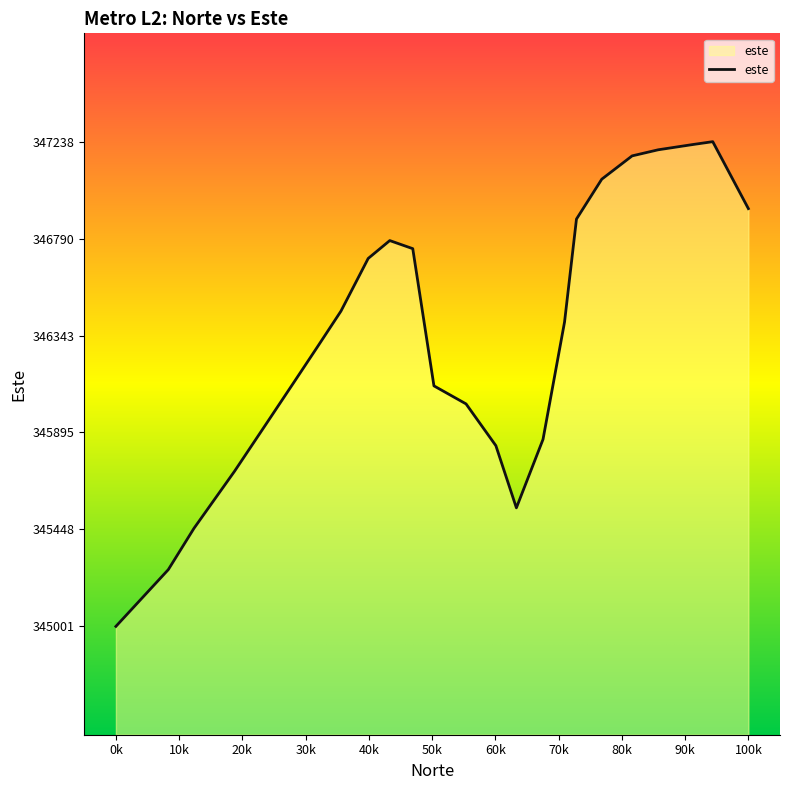

What is the maximum value shown in the chart?

347238.0